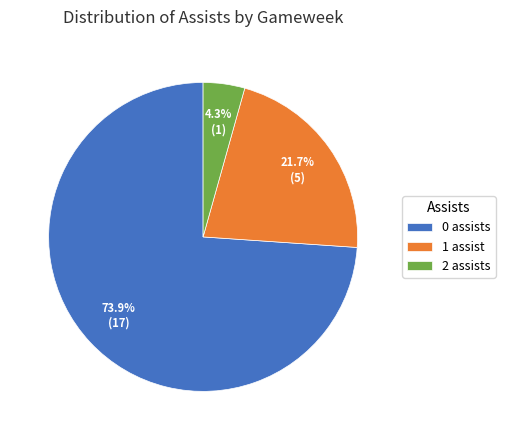

Count the number of slices in the pie.

3